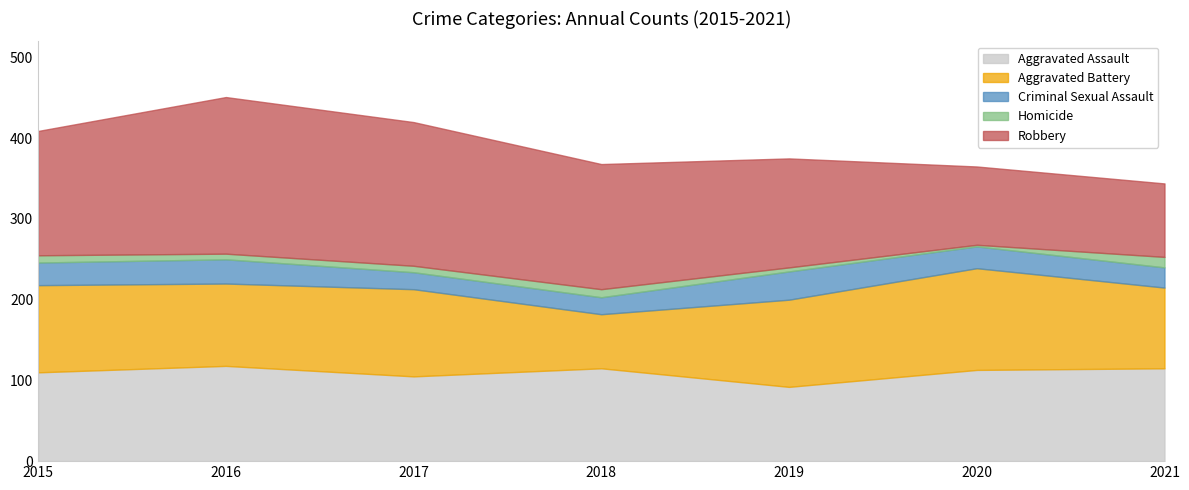

At which category is the sum across all series the highest?

2016